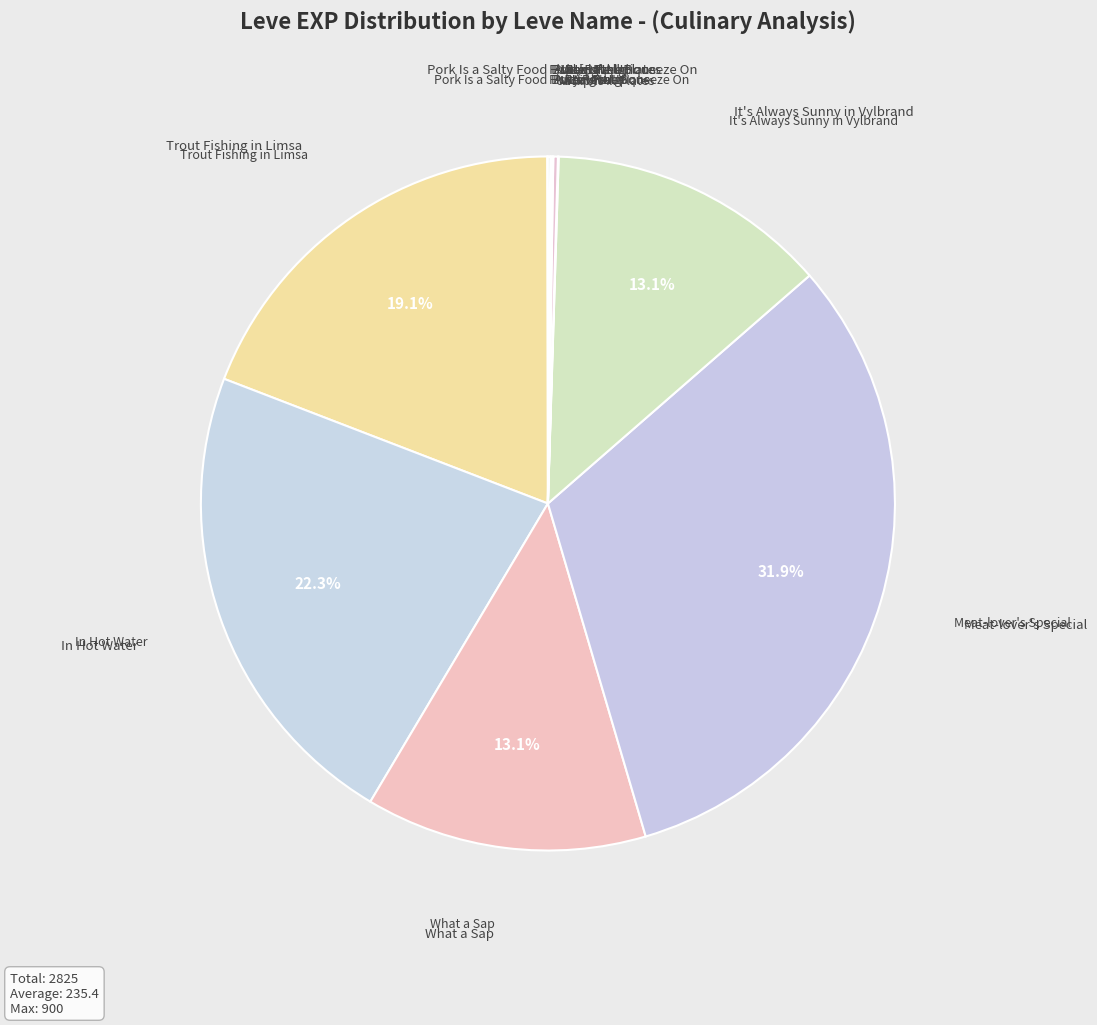

How much of the chart is everything except It's Always Sunny in Vylbrand?

86.9%